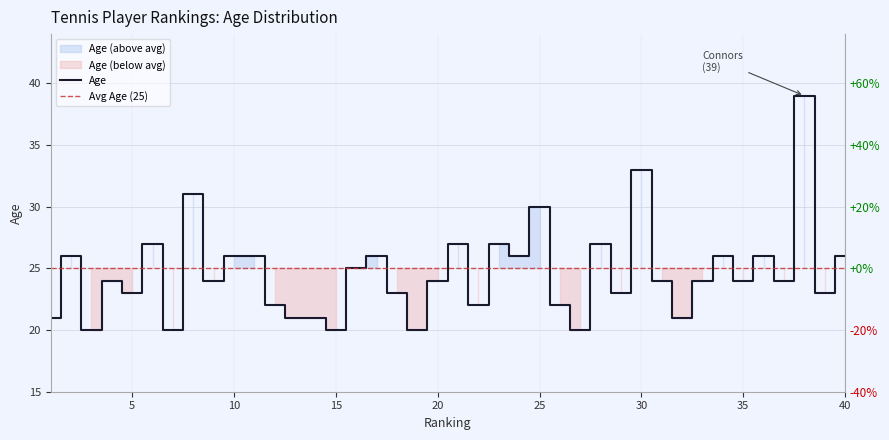

What is the difference between the maximum and minimum values?

19